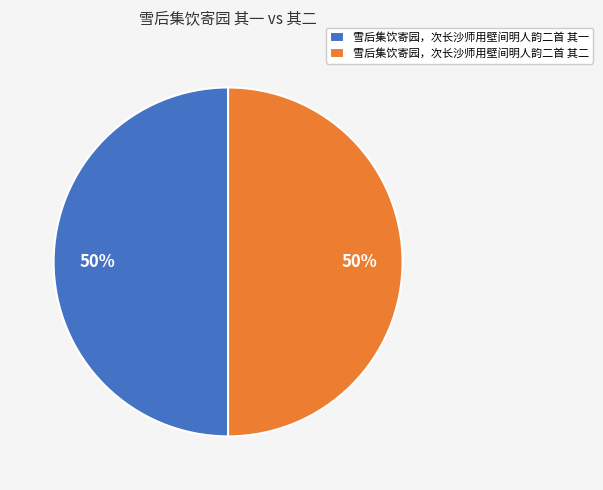

What percentage is the 雪后集饮寄园，次长沙师用壁间明人韵二首 其一 slice, to the nearest percent?

50%